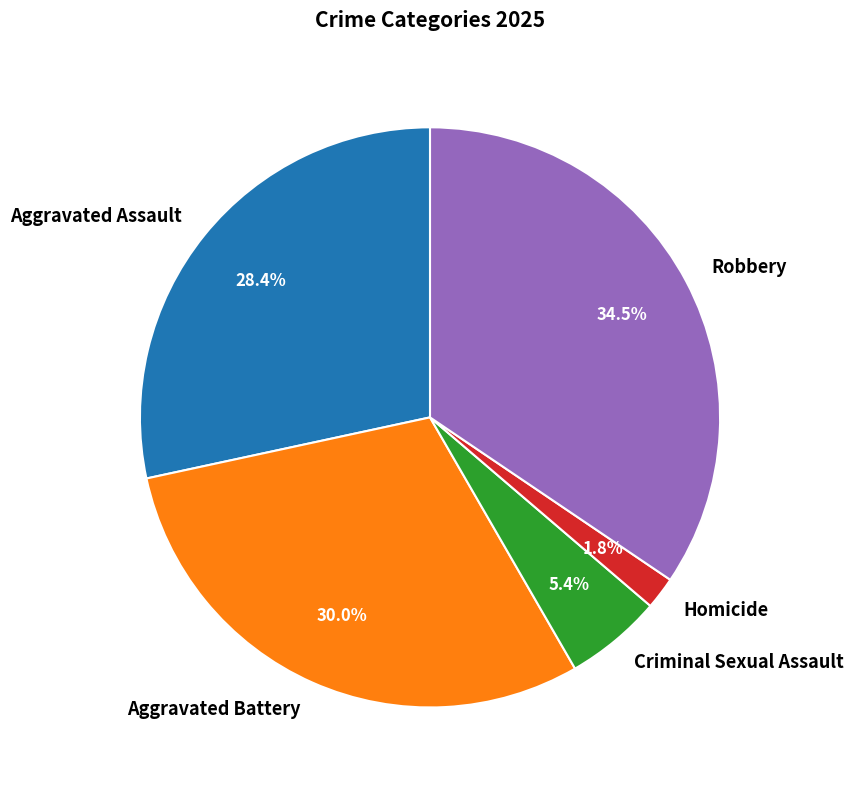

What is the smallest slice in the pie chart?

Homicide